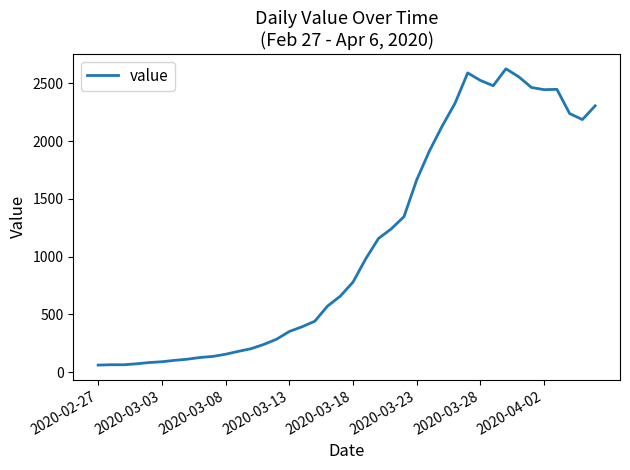

What is the difference between the maximum and minimum values?

2567